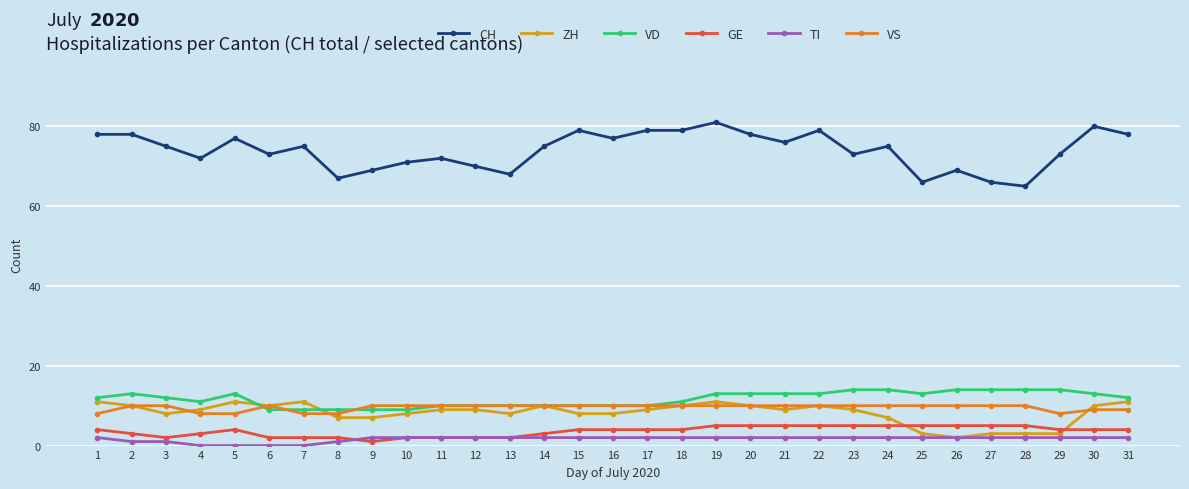

Does the chart have visible grid lines?

Yes